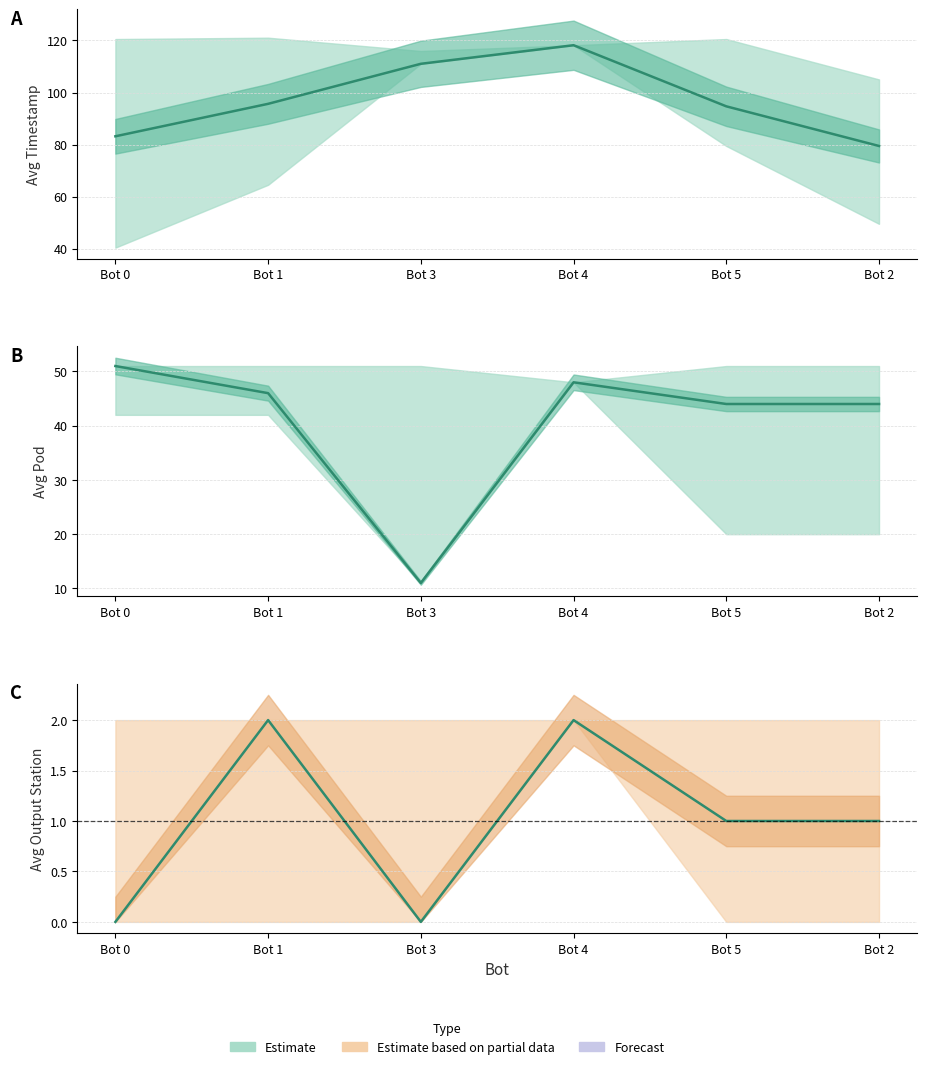

List the labels in order of value, largest first.

Bot 1, Bot 4, Bot 5, Bot 2, Bot 0, Bot 3